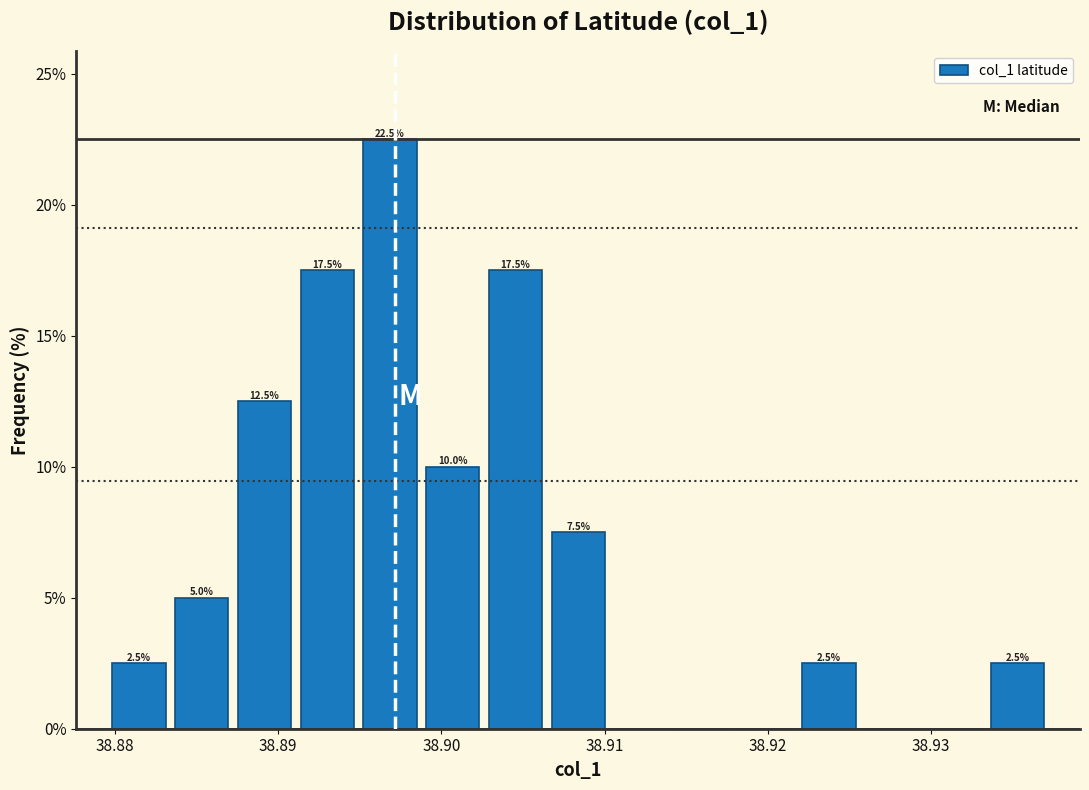

Read against the x-axis, roughly where is the centre of the tallest bar?

38.897